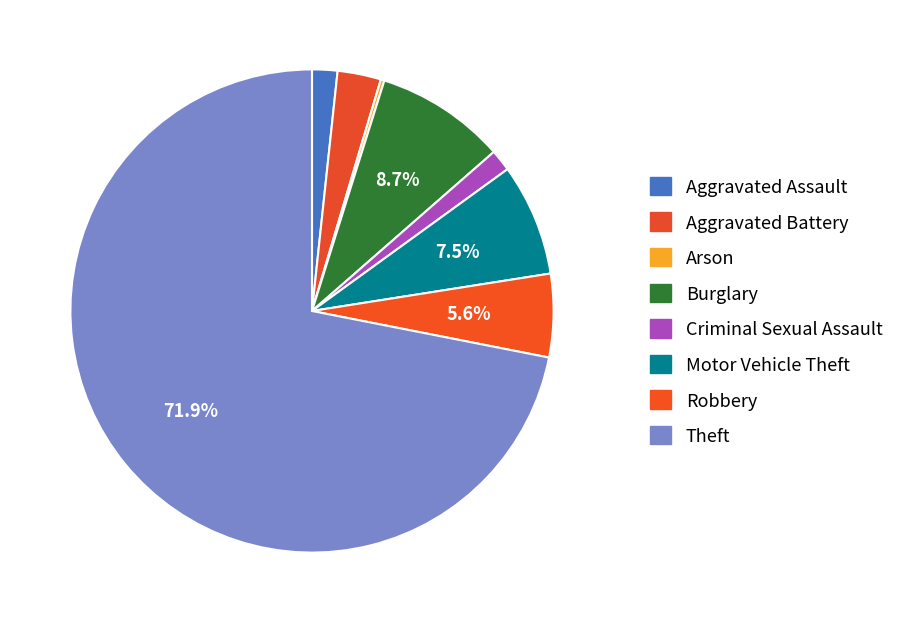

How much of the chart is everything except Aggravated Assault?

98.3%